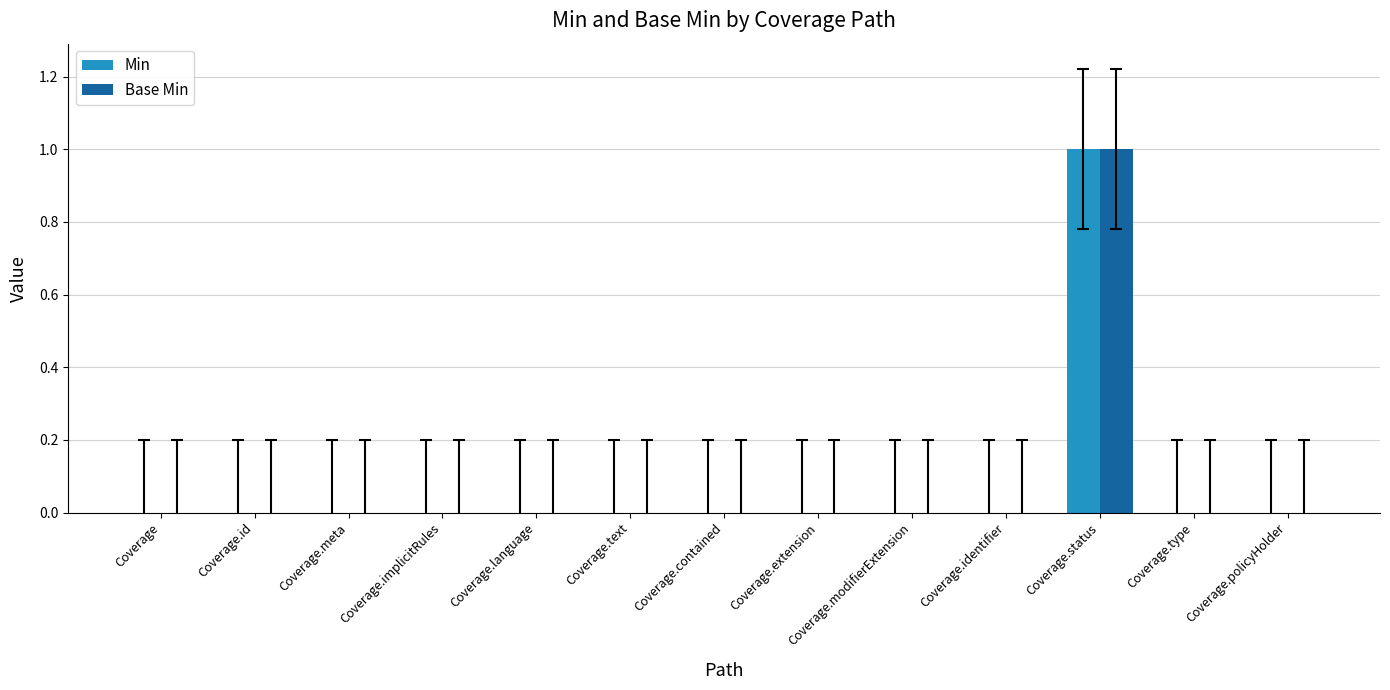

At which label does Min reach its peak?

Coverage.status